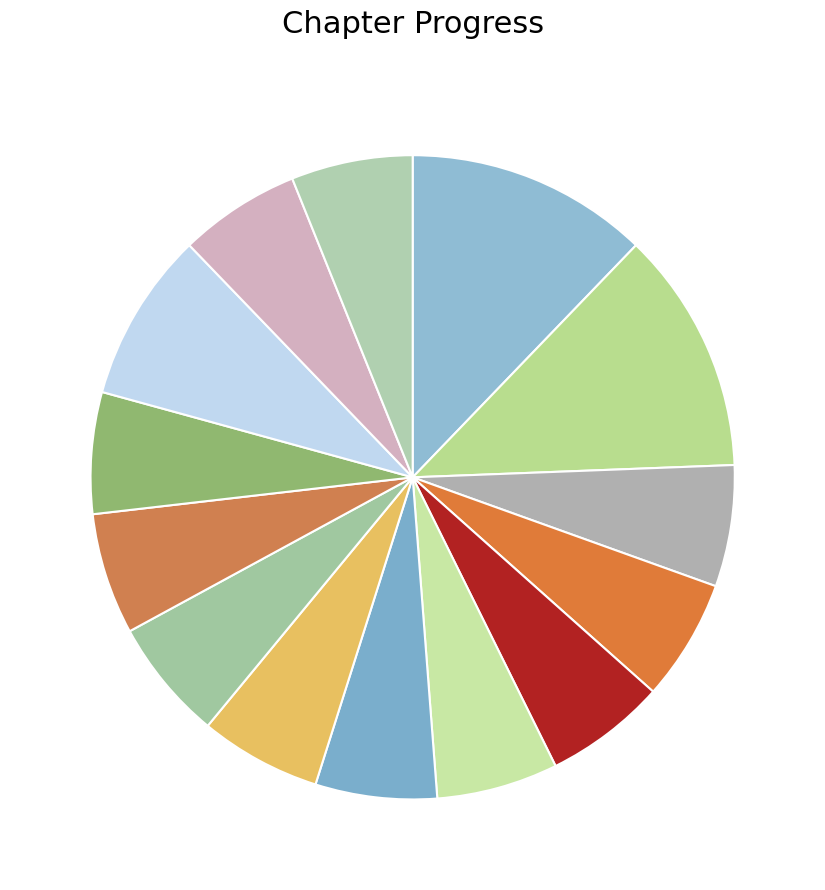

Count the number of slices in the pie.

14